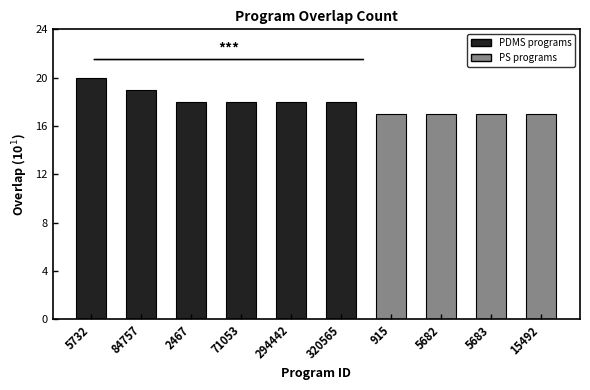

Reading left to right, transcribe all the data shown in this chart.

5732=20	84757=19	2467=18	71053=18	294442=18	320565=18	915=17	5682=17	5683=17	15492=17